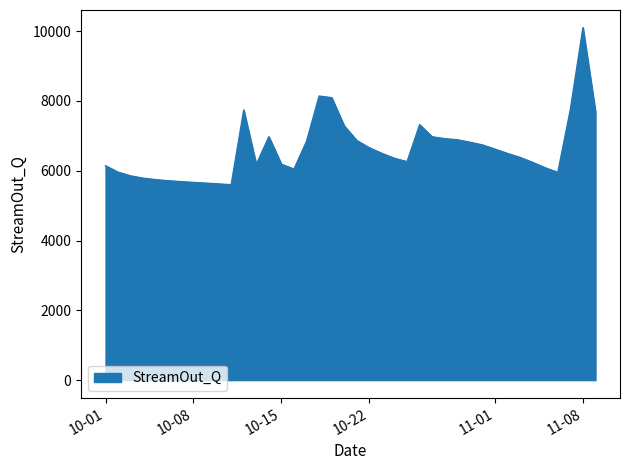

What is the difference between the maximum and minimum values?

4503.4